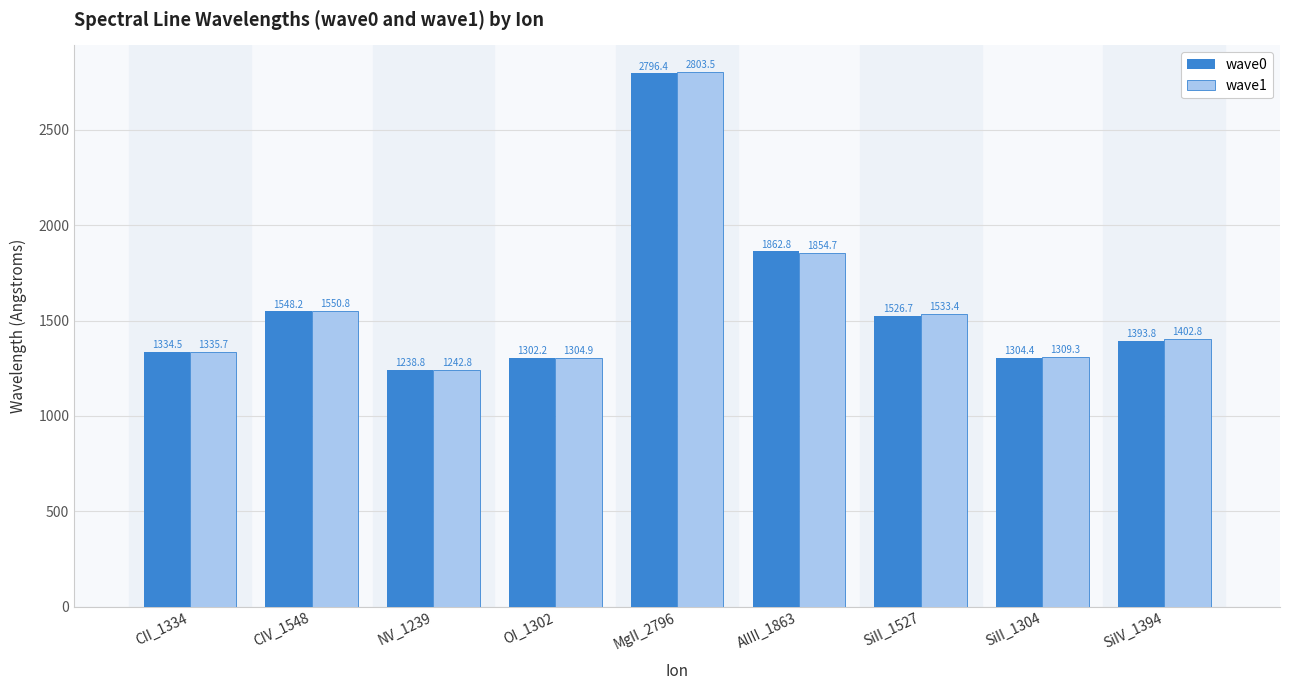

Rank the categories by wave1 value from lowest to highest.

NV_1239, OI_1302, SiII_1304, CII_1334, SiIV_1394, SiII_1527, CIV_1548, AlIII_1863, MgII_2796